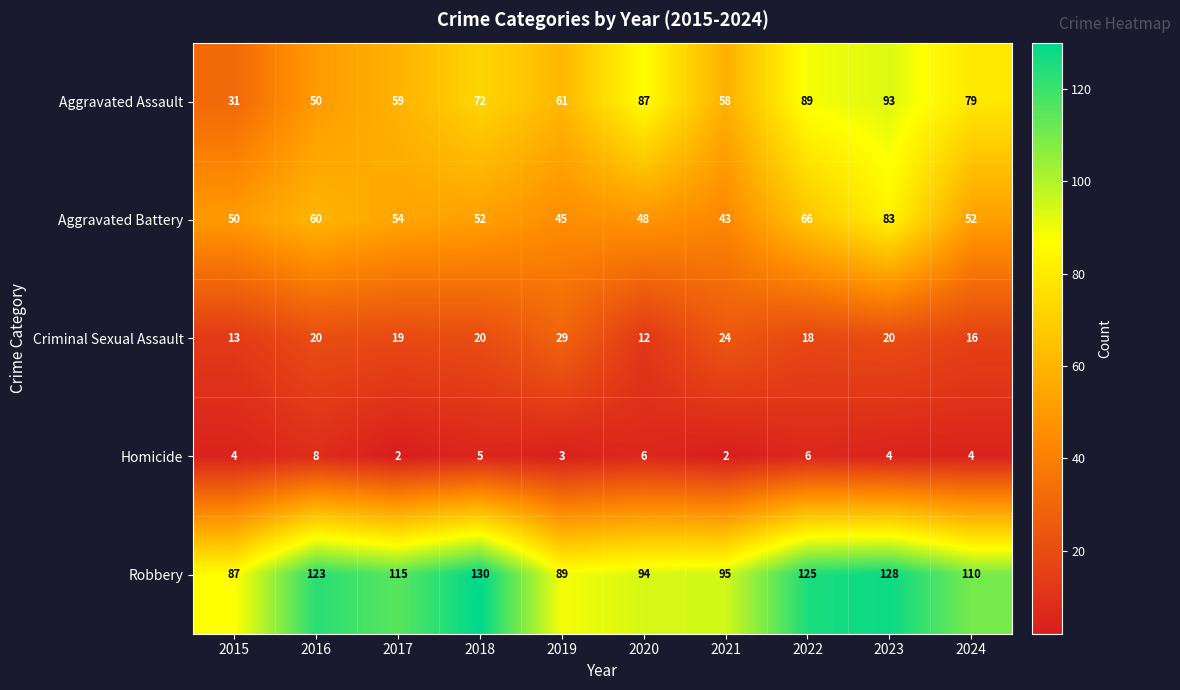

Rank the series by their maximum value, from highest to lowest.

Robbery, Aggravated Assault, Aggravated Battery, Criminal Sexual Assault, Homicide